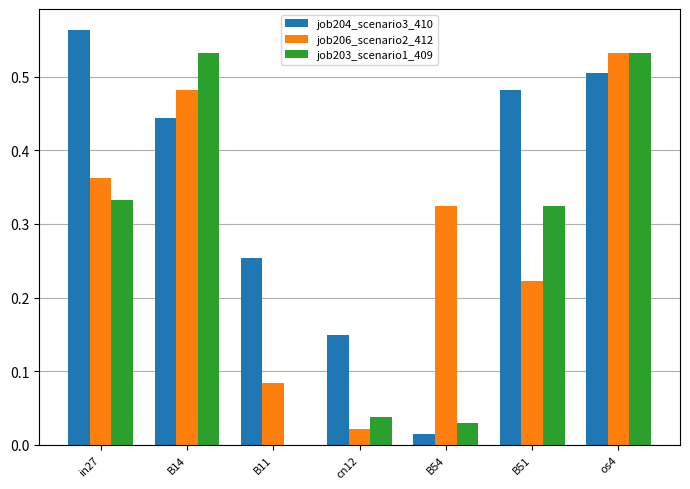

Which series changed the most between B14 and os4?

job204_scenario3_410